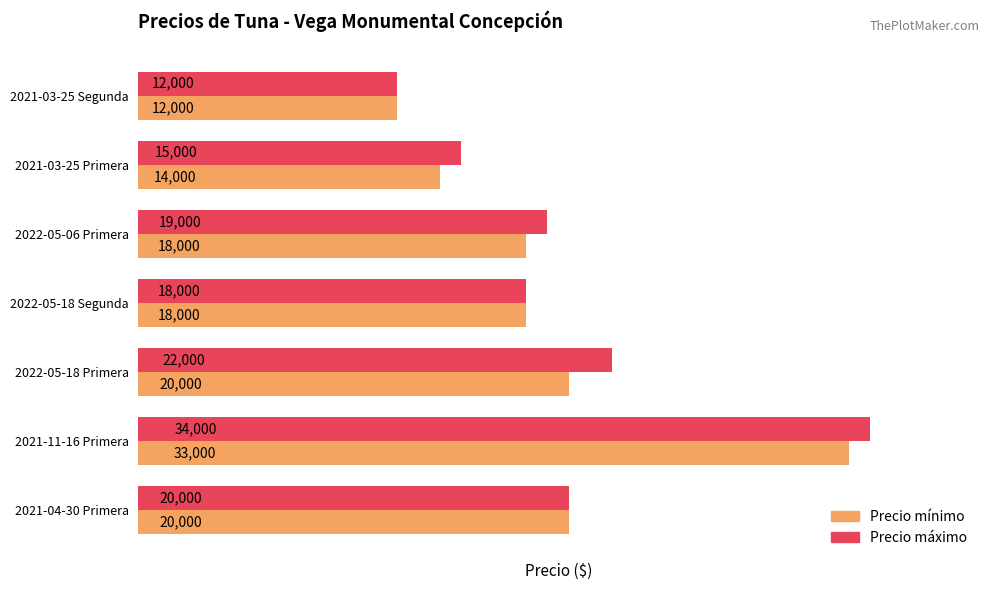

The Precio mínimo series shows 12000 at 2021-03-25 Segunda. True or false?

True